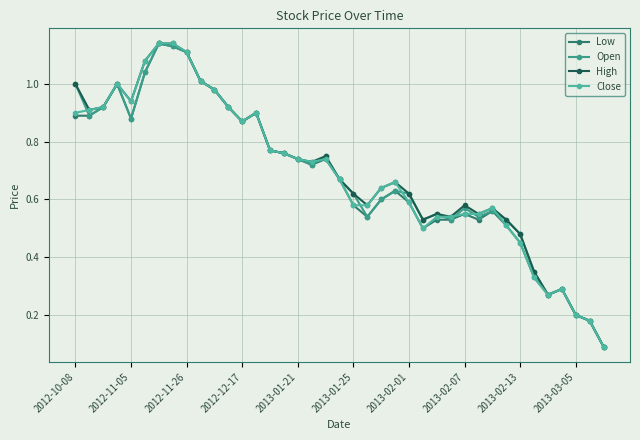

What is the lowest value of the Open series?

0.1